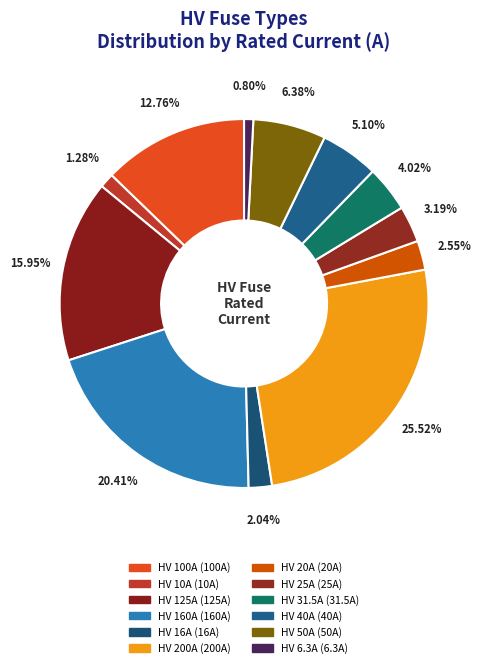

The HV 20A slice represents 1% of the pie. True or false?

False